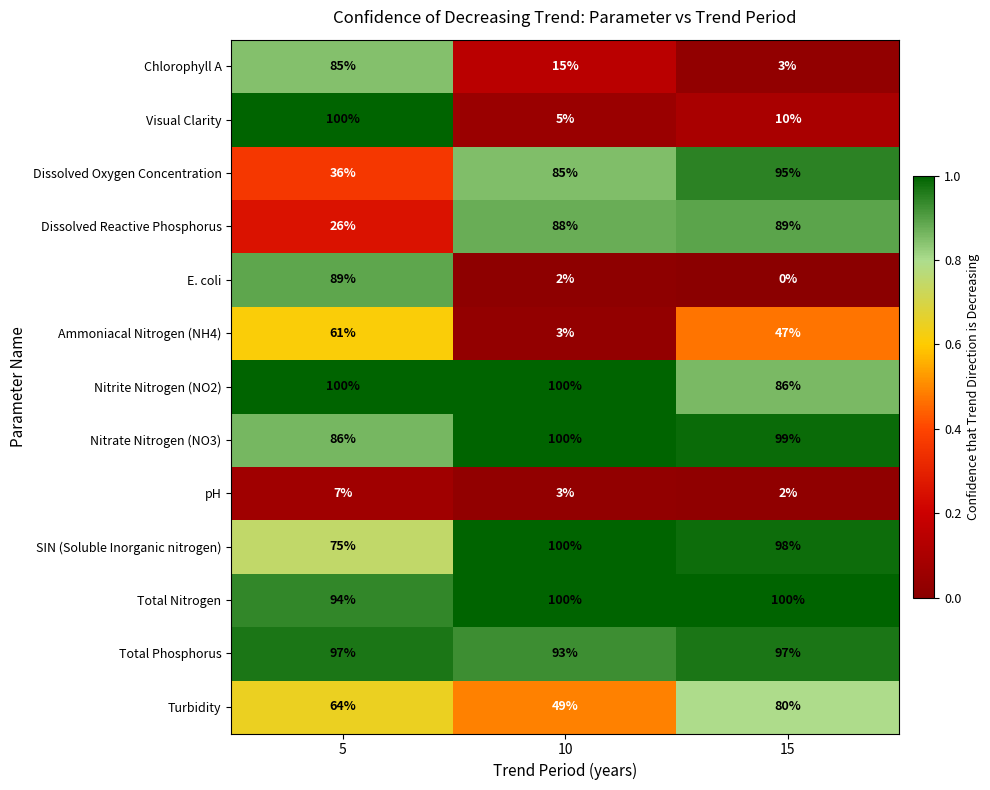

The Nitrate Nitrogen (NO3) series shows 56 at 10. True or false?

False